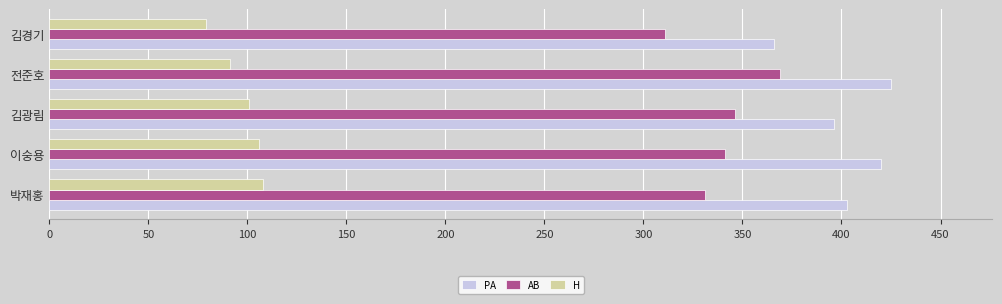

What is the smallest value displayed?

79